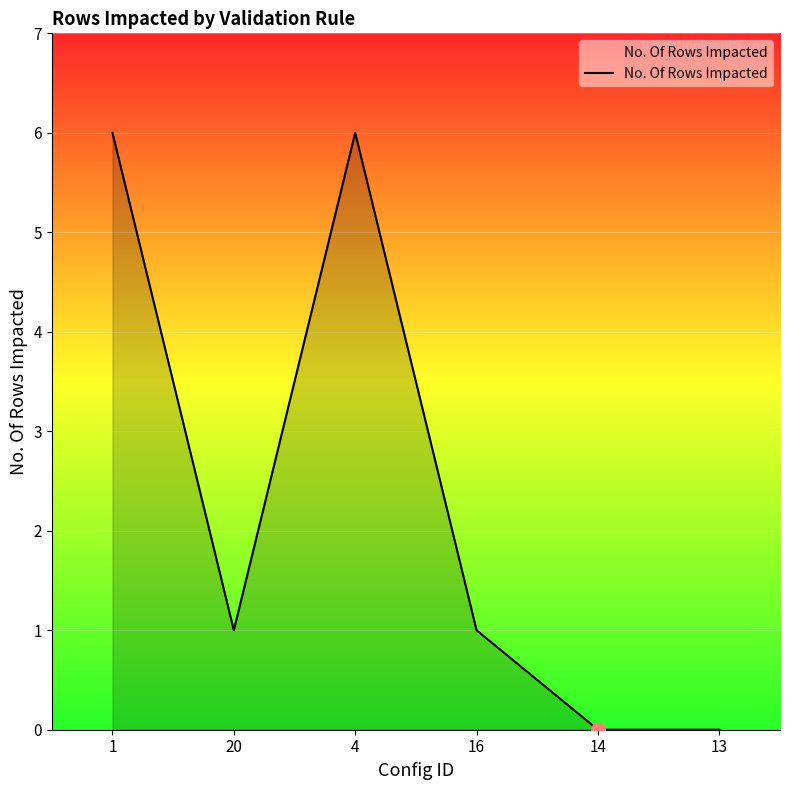

How many interior local peaks (higher than both neighbors) does the data have?

1